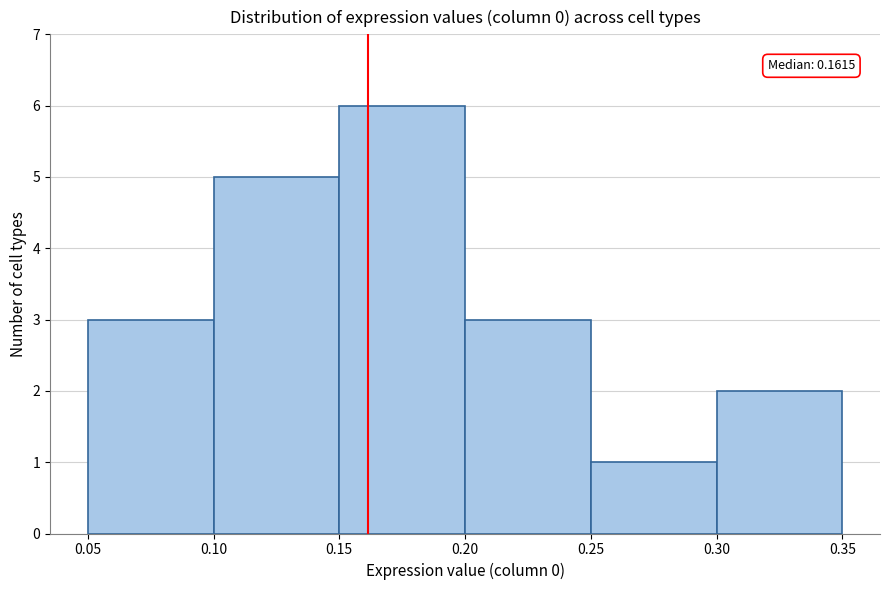

Over which range of the x-axis is the bar tallest?

0.15 to 0.20